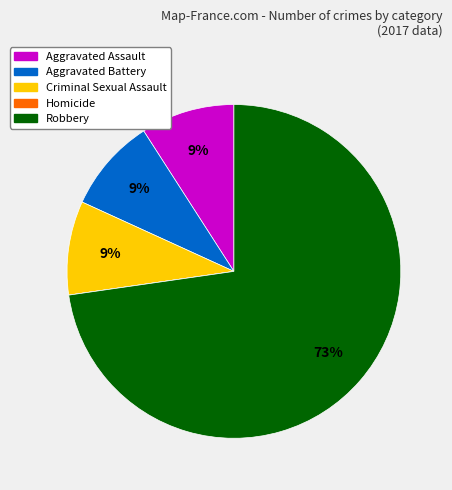

What percentage is the Aggravated Battery slice, to the nearest percent?

9%